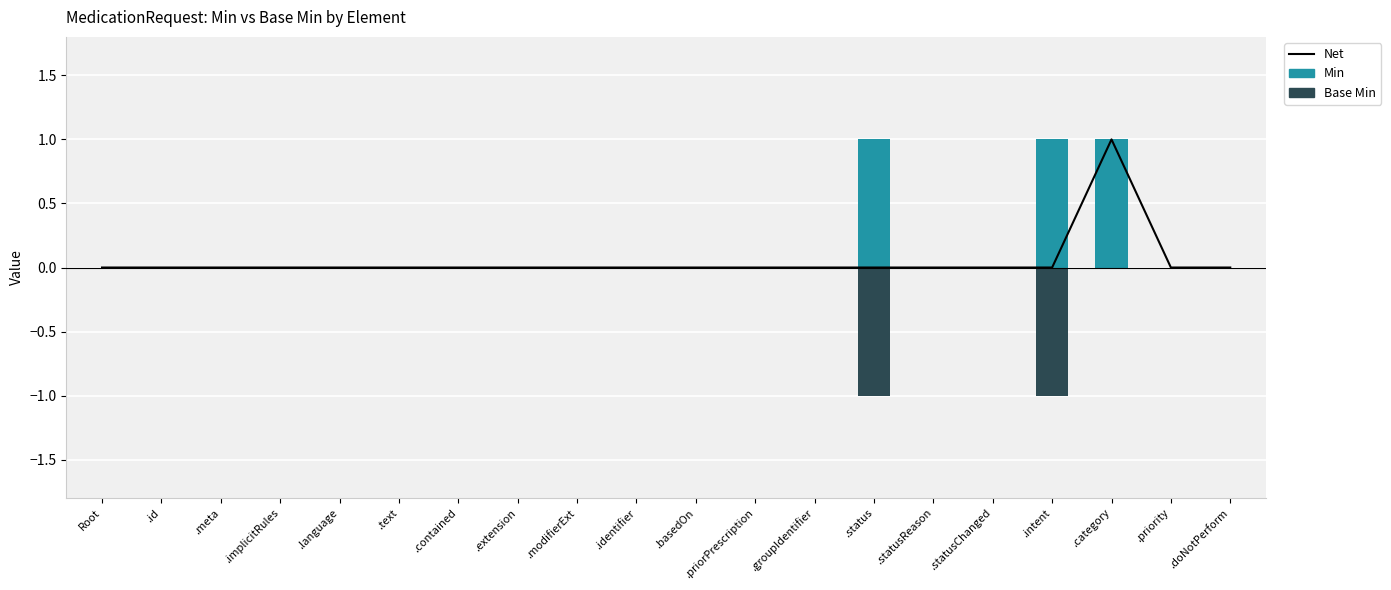

Reading left to right, what are all the values shown in this chart?

Net: Root=0	.id=0	.meta=0	.implicitRules=0	.language=0	.text=0	.contained=0	.extension=0	.modifierExt=0	.identifier=0	.basedOn=0	.priorPrescription=0	.groupIdentifier=0	.status=0	.statusReason=0	.statusChanged=0	.intent=0	.category=1	.priority=0	.doNotPerform=0
Min: Root=0	.id=0	.meta=0	.implicitRules=0	.language=0	.text=0	.contained=0	.extension=0	.modifierExt=0	.identifier=0	.basedOn=0	.priorPrescription=0	.groupIdentifier=0	.status=1	.statusReason=0	.statusChanged=0	.intent=1	.category=1	.priority=0	.doNotPerform=0
Base Min: Root=0	.id=0	.meta=0	.implicitRules=0	.language=0	.text=0	.contained=0	.extension=0	.modifierExt=0	.identifier=0	.basedOn=0	.priorPrescription=0	.groupIdentifier=0	.status=-1	.statusReason=0	.statusChanged=0	.intent=-1	.category=0	.priority=0	.doNotPerform=0